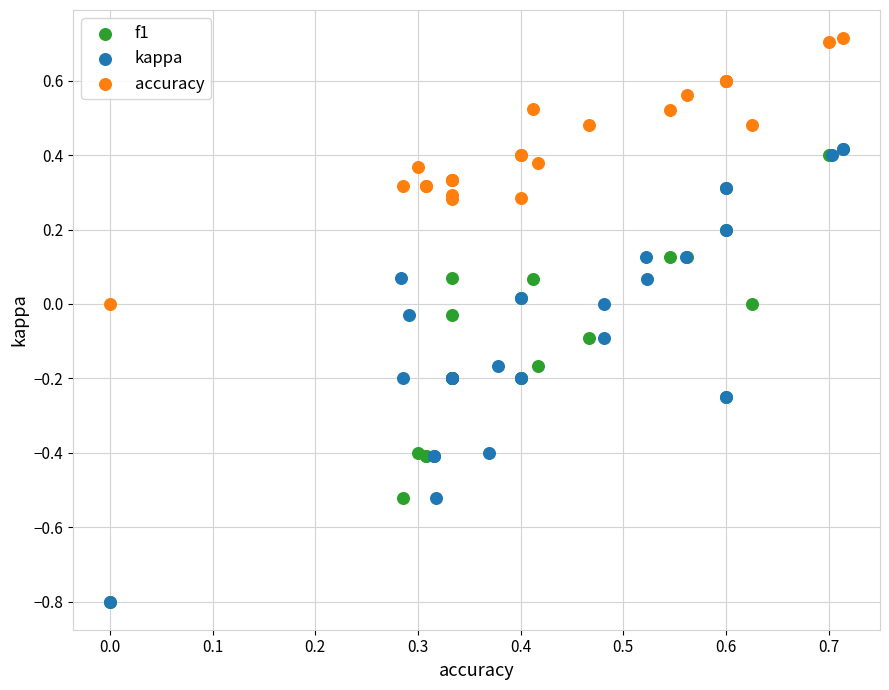

Which series reaches the maximum Y coordinate?

accuracy